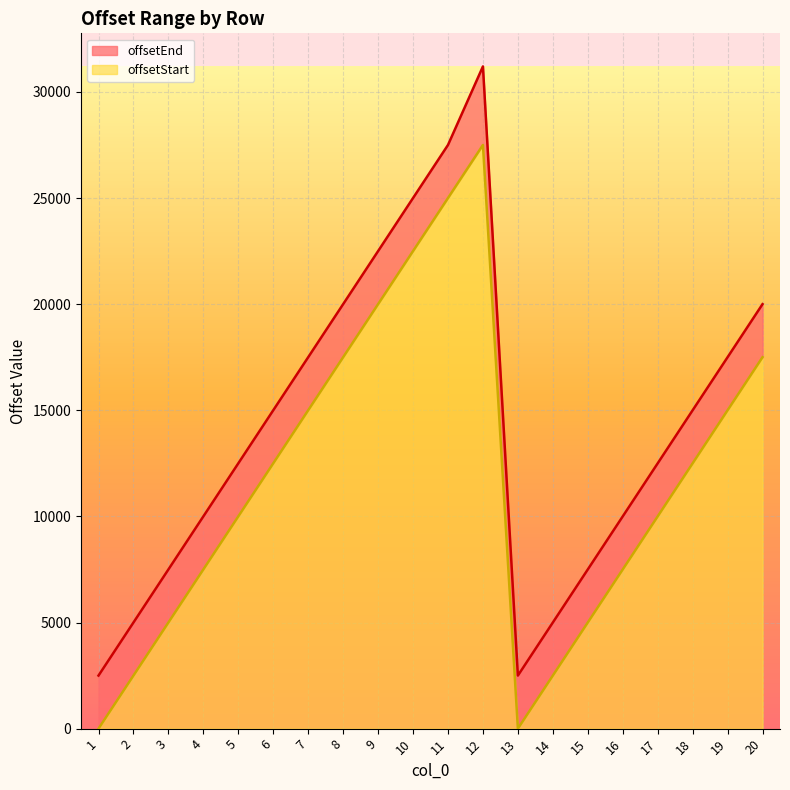

What is the average value of the offsetStart series?

11750